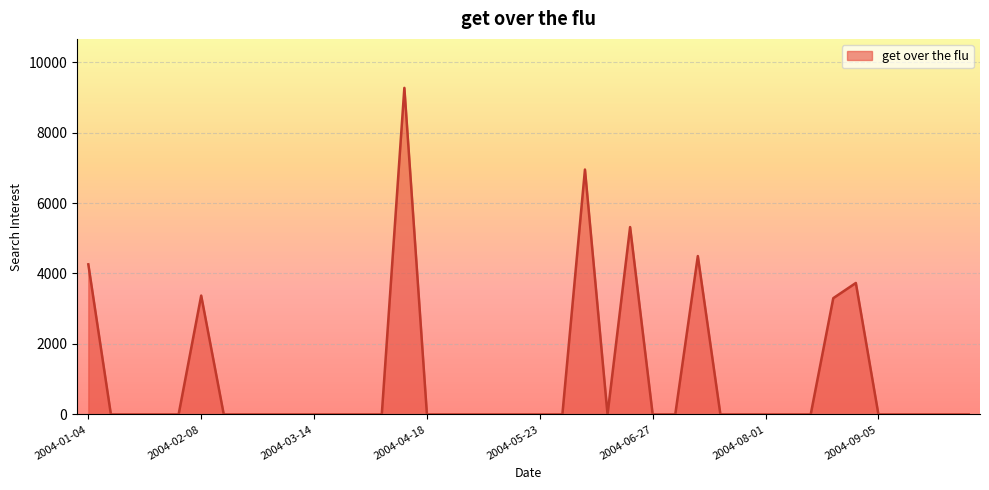

What is the maximum value shown in the chart?

9267.8